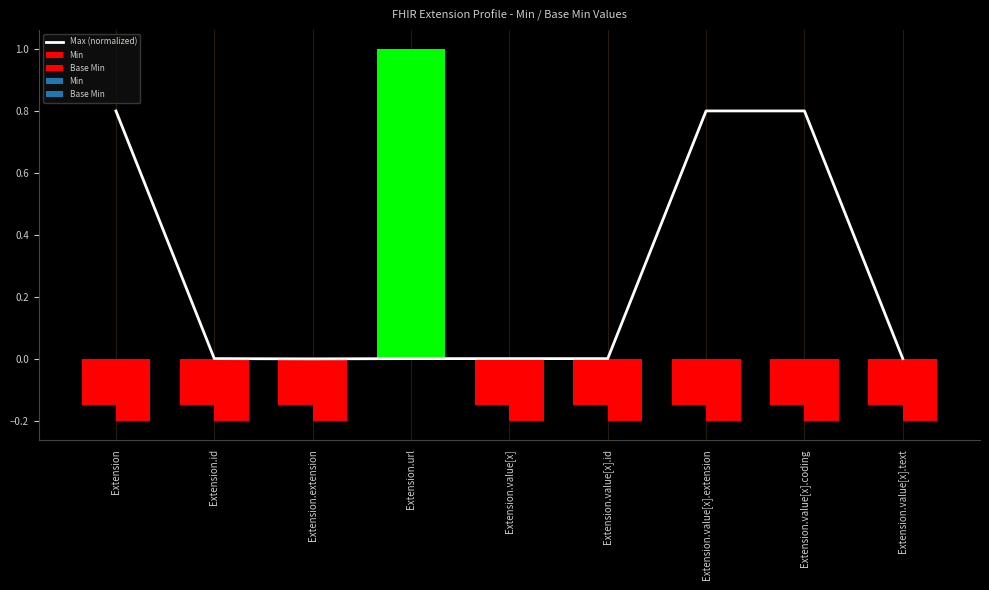

What is the greatest value displayed?

0.8